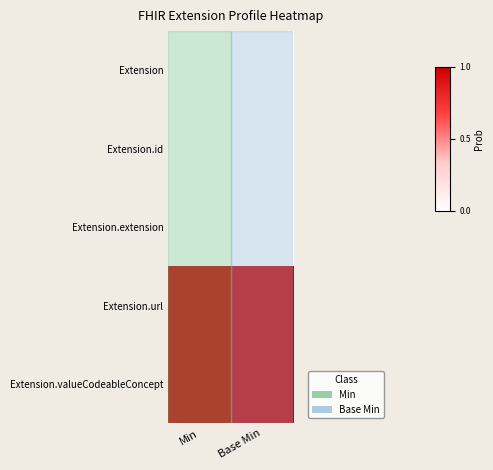

Rank the series at Min from highest to lowest value.

Extension.url, Extension.valueCodeableConcept, Extension, Extension.id, Extension.extension